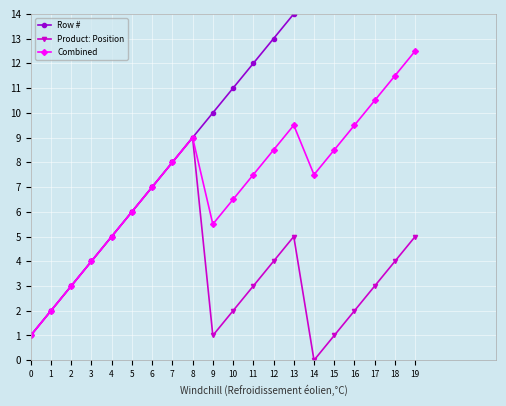

True or false: Combined has a value of 5.2 at 3.

False